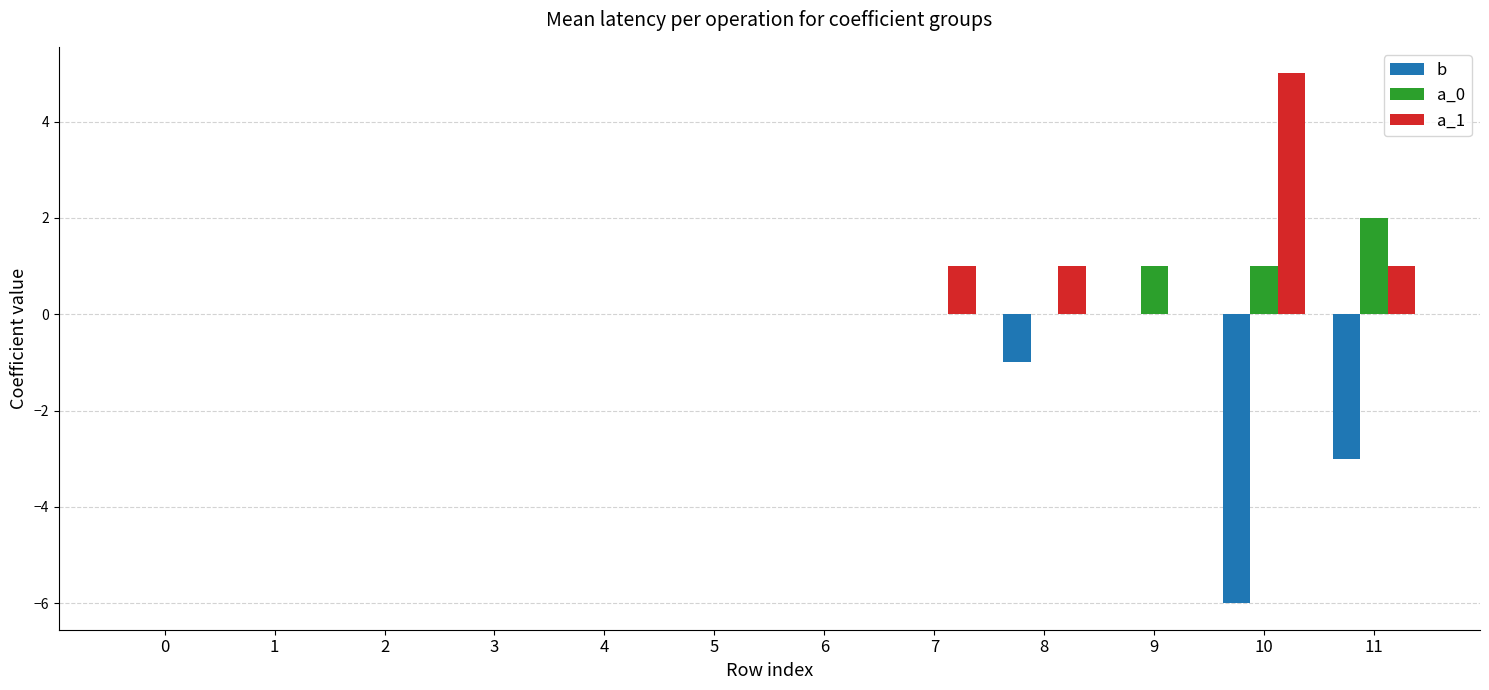

How many groups of bars are there?

12